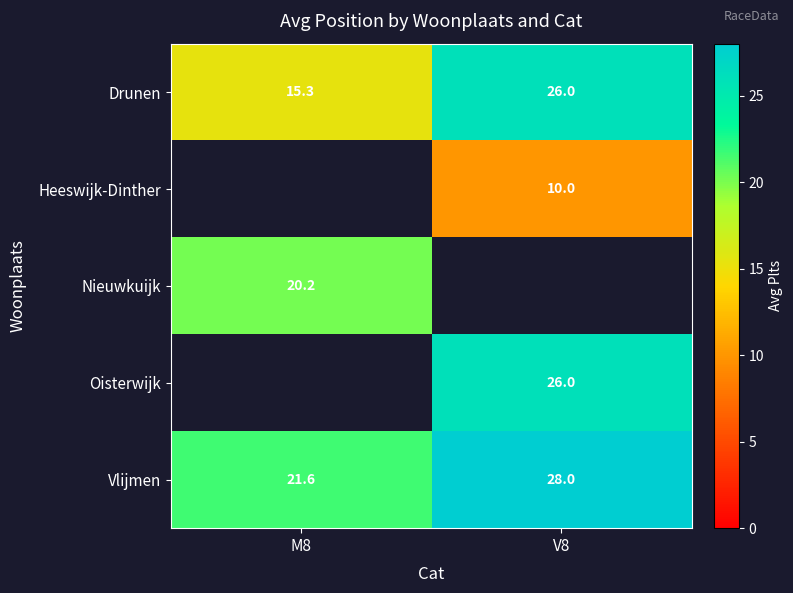

What is the difference between the highest and lowest values at M8?

6.3